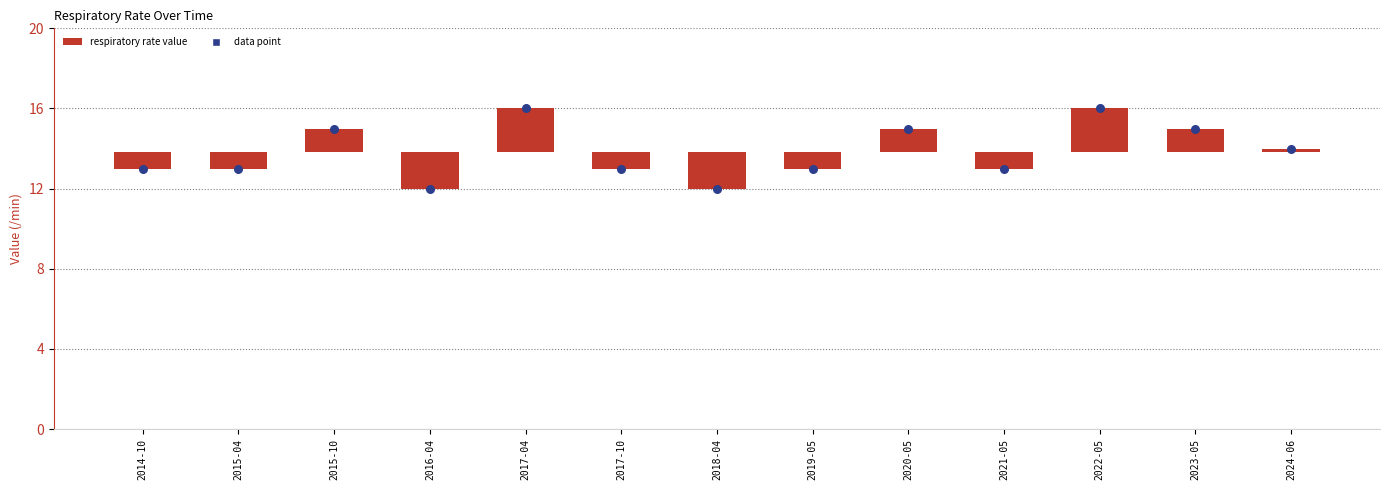

Which has a higher value, 2022-05 or 2017-04?

2022-05